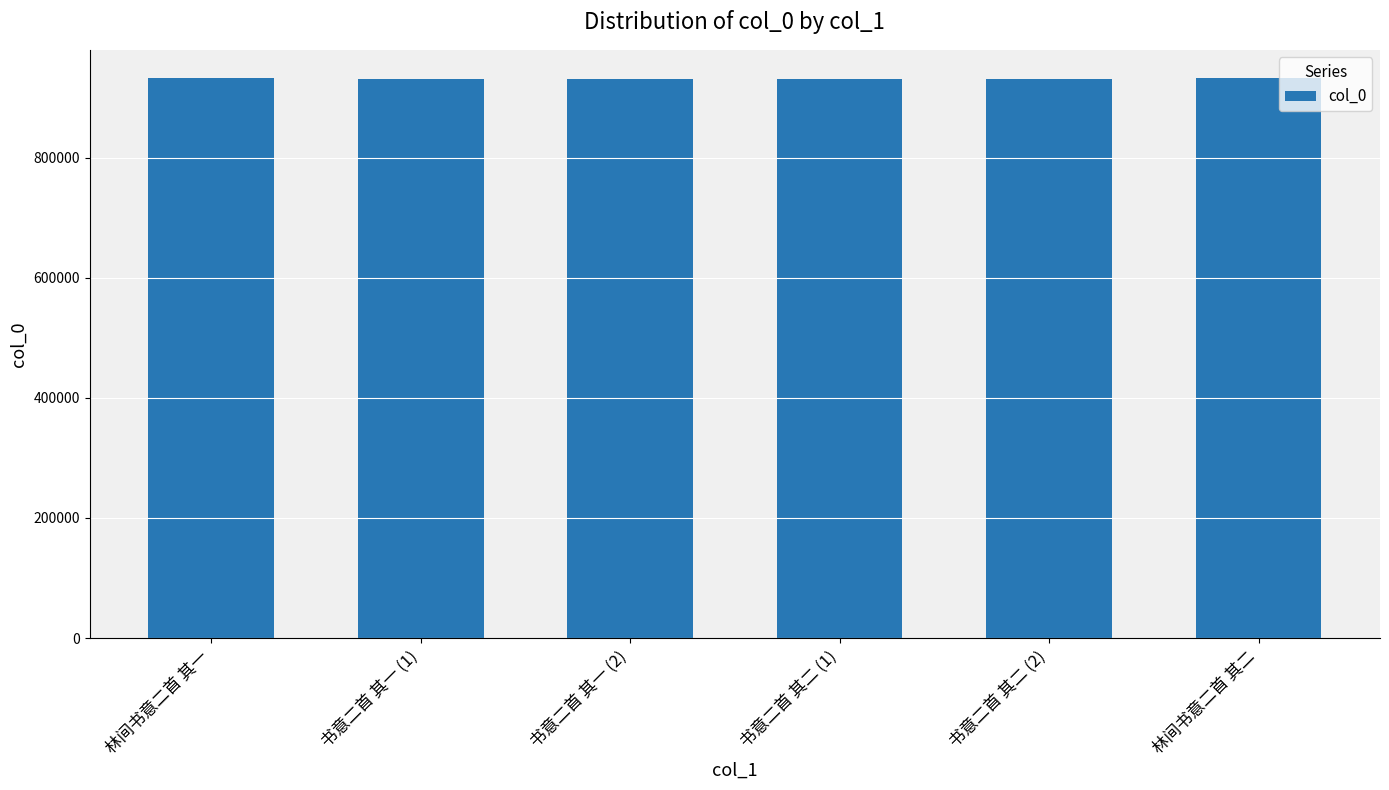

What is the minimum value shown in the chart?

930817